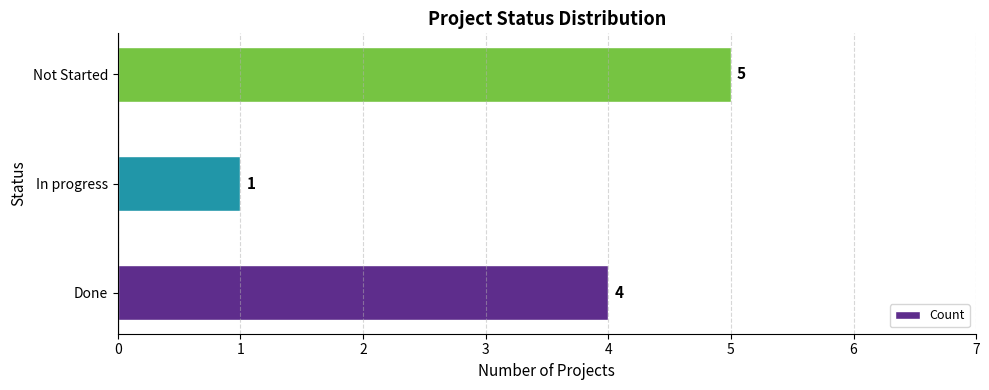

How many categories are shown in the chart?

3